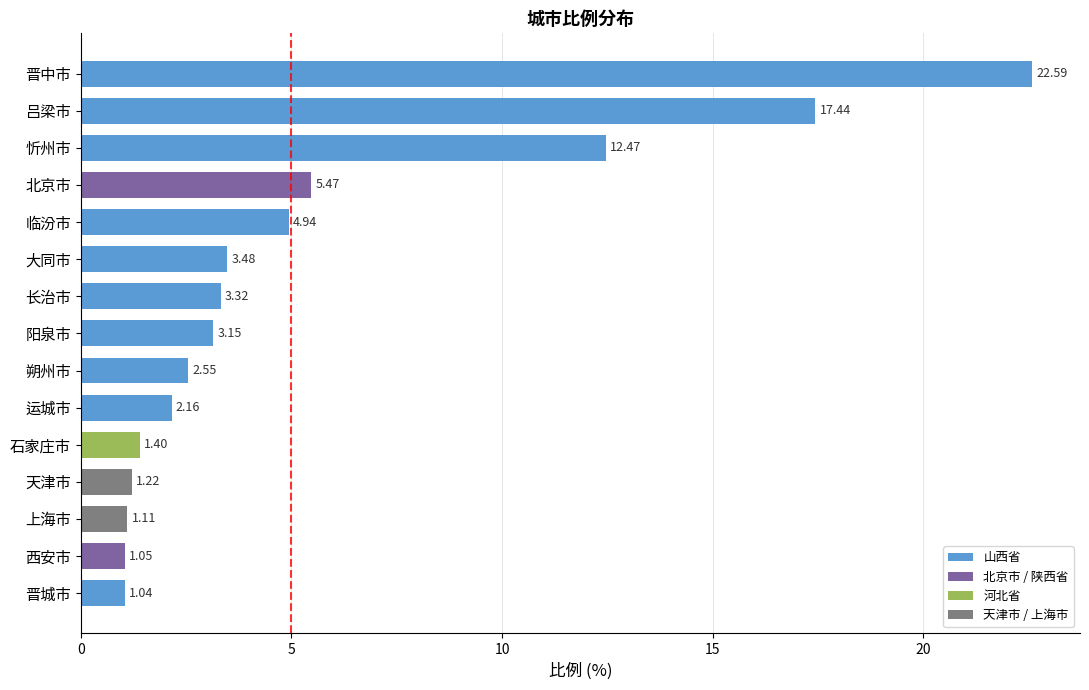

What is the sum of all values?

83.4